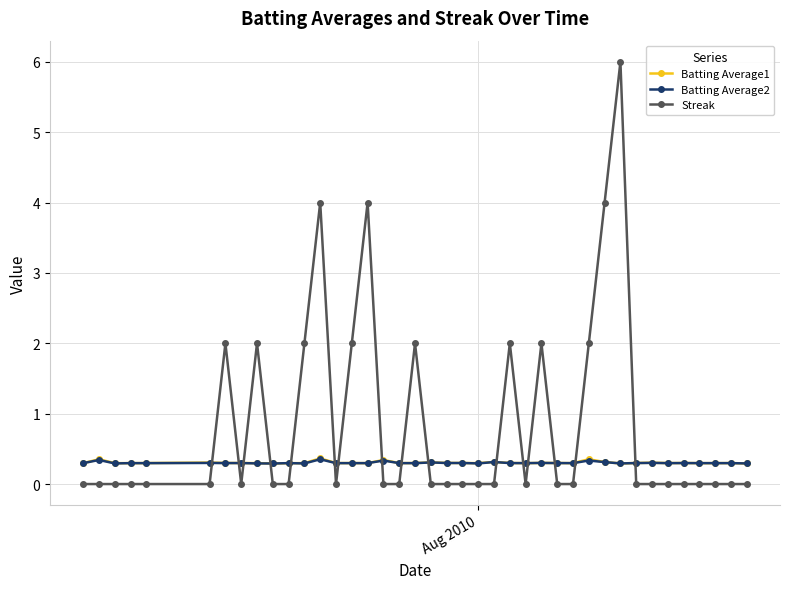

What is the value of the Streak point at the 25th from the left?

2.0